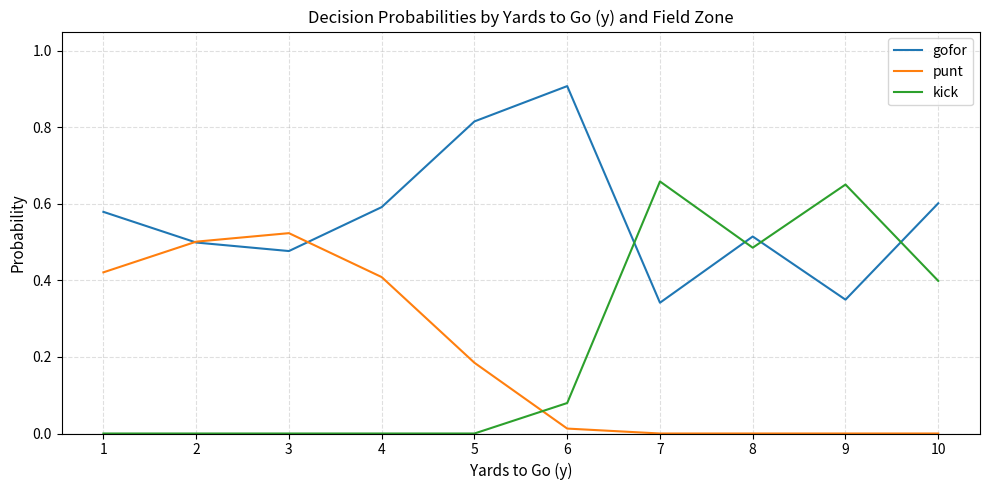

Which series changed the most between 3 and 7?

kick